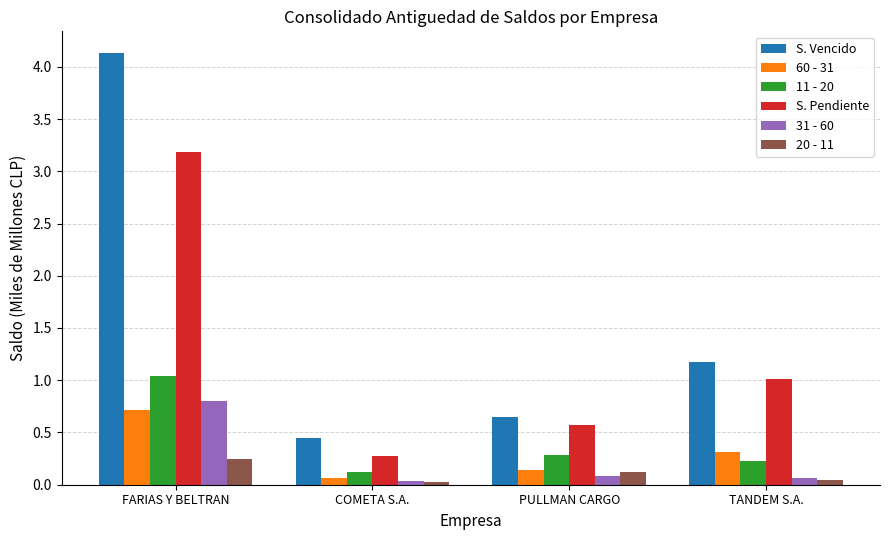

What is the sum of all 31 - 60 values?

1.0